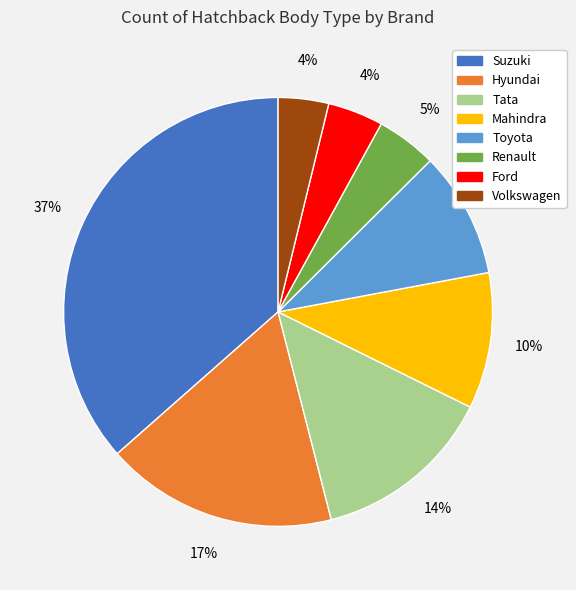

To the nearest percent, what is the difference between the largest and smallest slice percentages?

33%